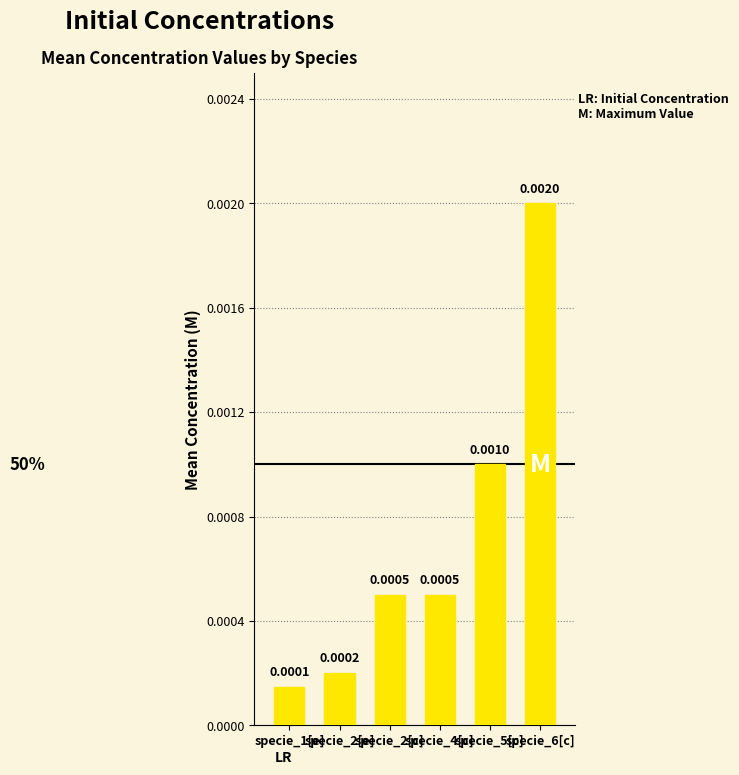

Between specie_2[e] and specie_4[c], which is larger?

specie_4[c]